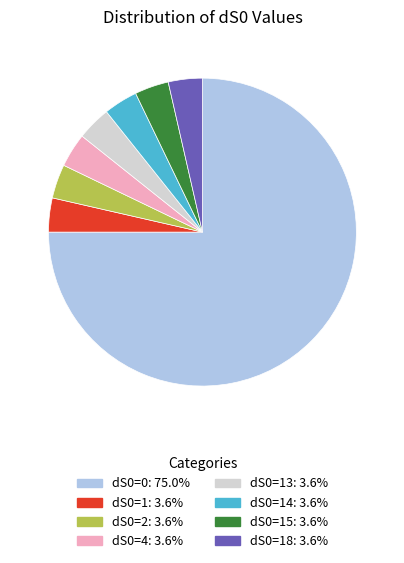

Is there a majority slice in this chart?

Yes